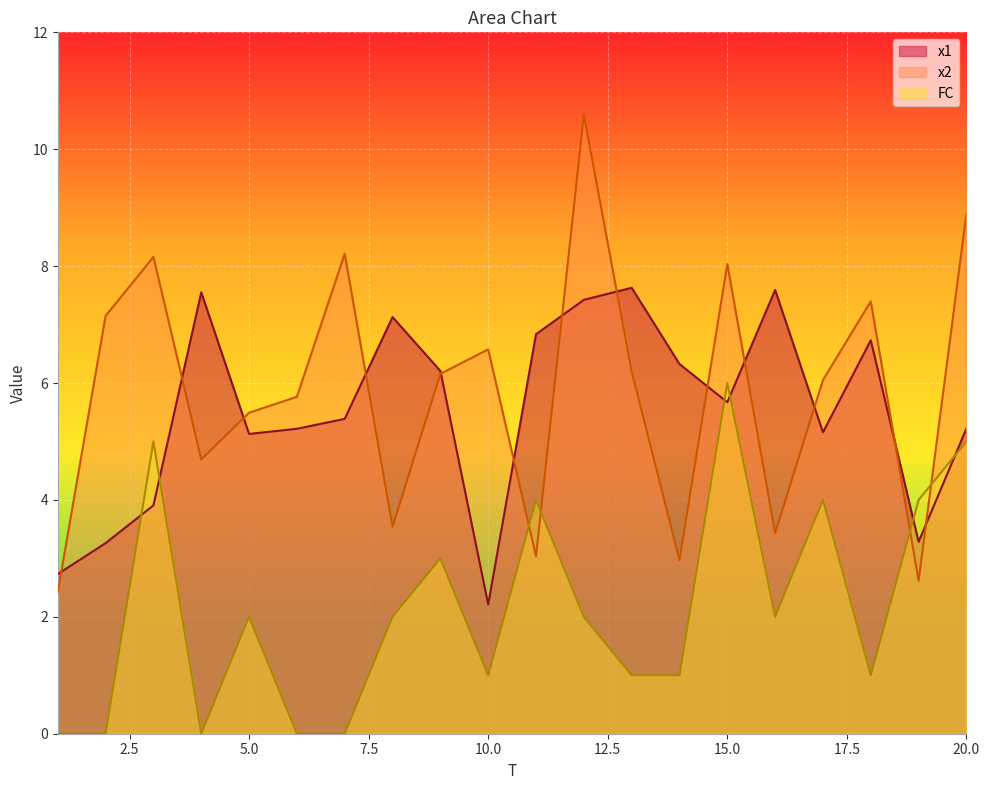

Between 4 and 7, which series saw the biggest shift?

x2